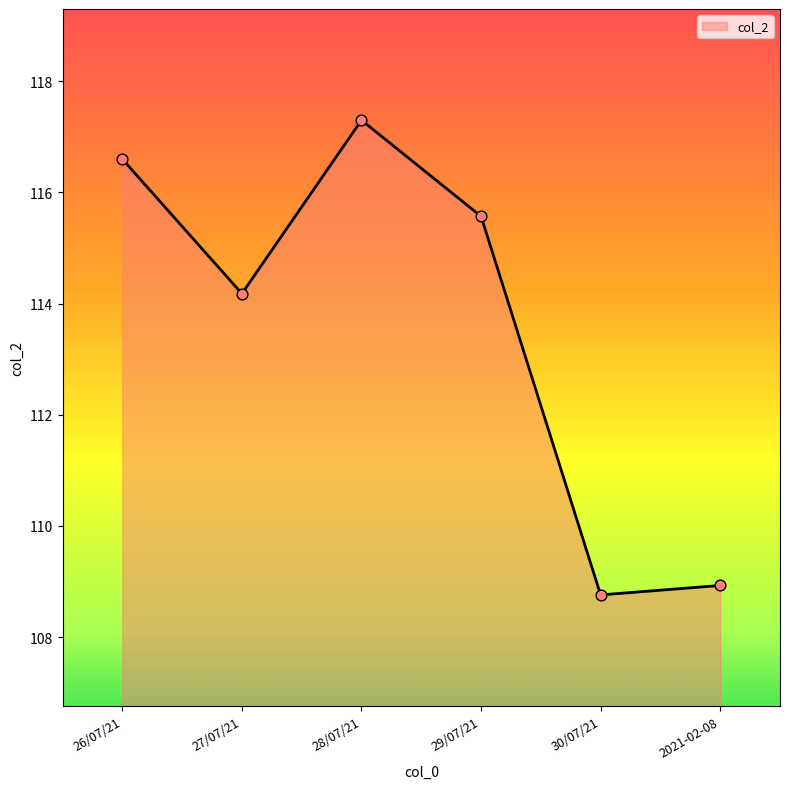

Approximately how many times larger is the value at 29/07/21 compared to 28/07/21?

1.0